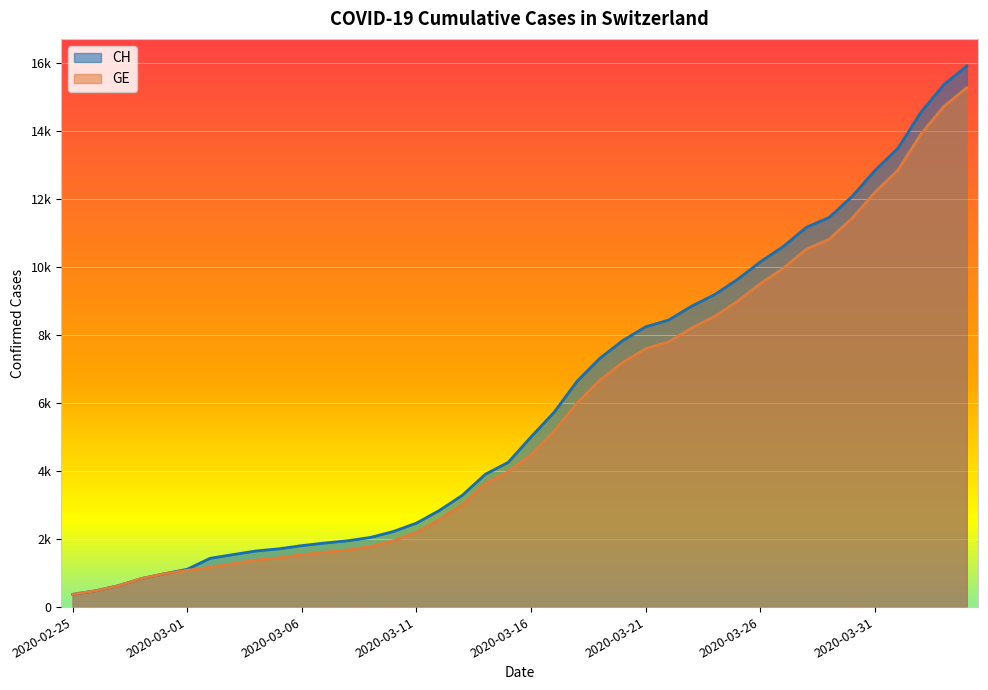

True or false: CH and GE intersect in this chart.

False